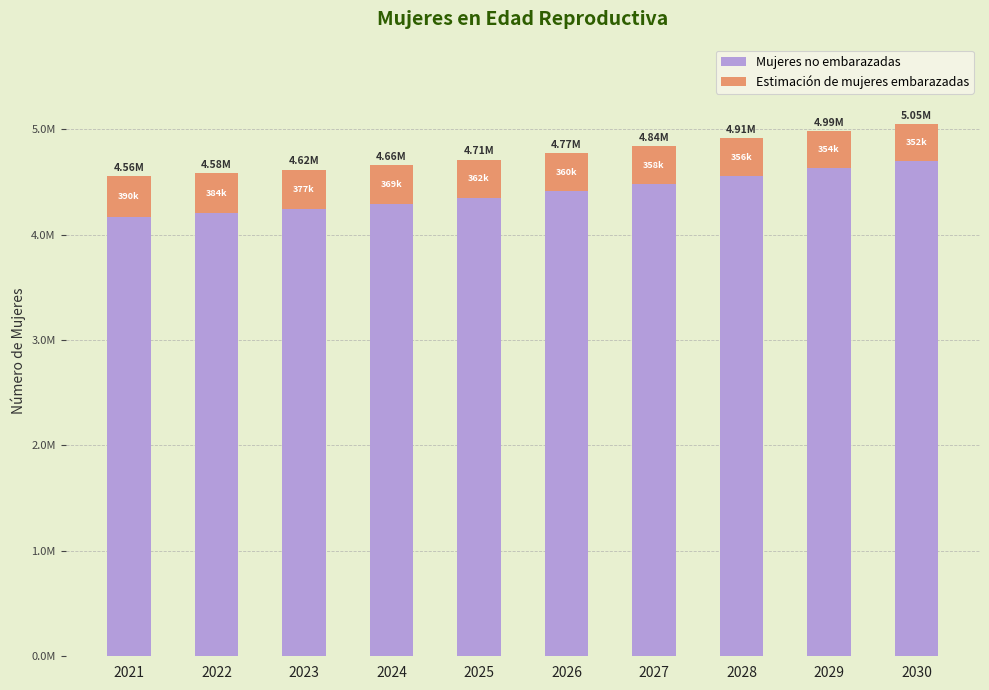

Are the bars grouped side by side (vs. stacked)?

No